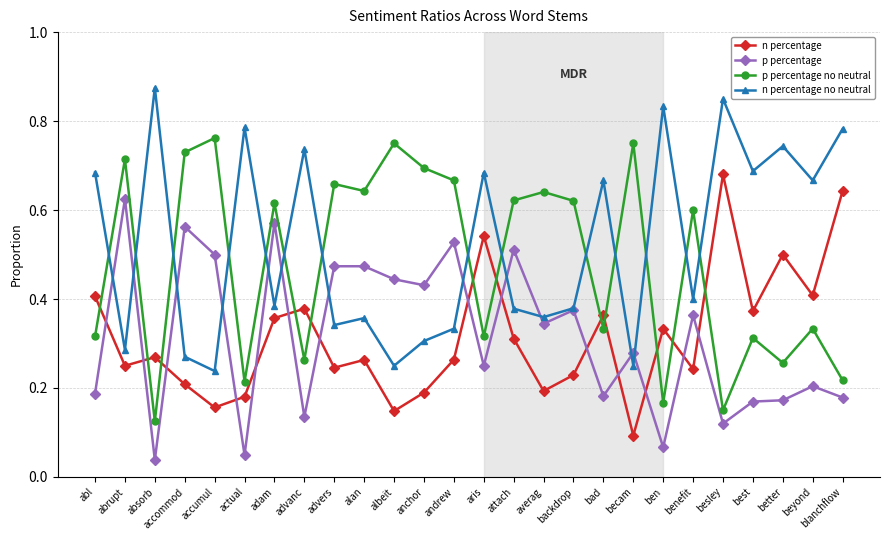

At which category is the sum across all series the highest?

adam